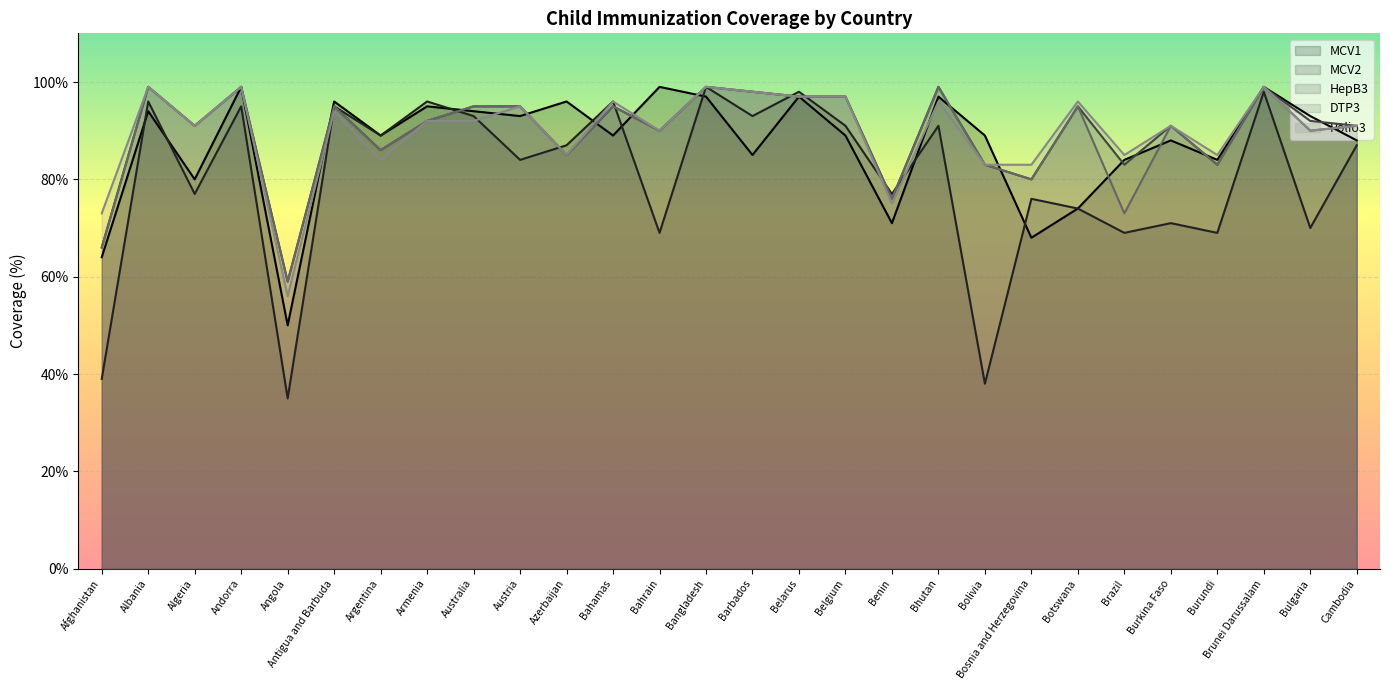

Where is the first local minimum for MCV1?

Algeria